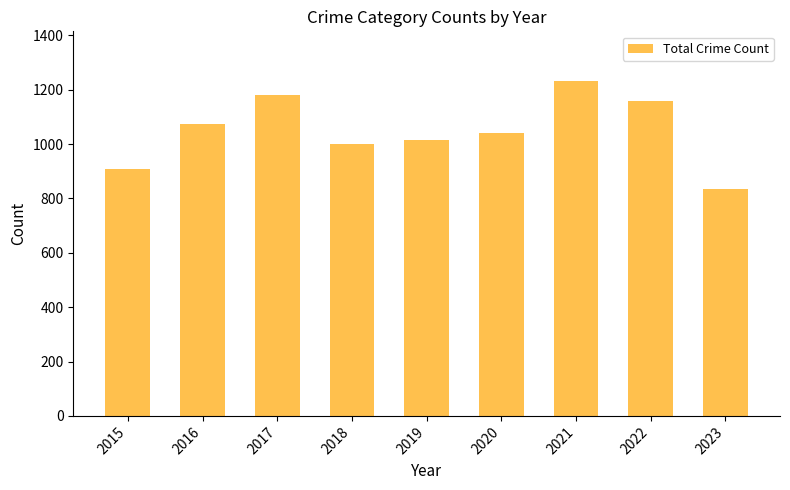

Between 2015 and 2016, which is larger?

2016